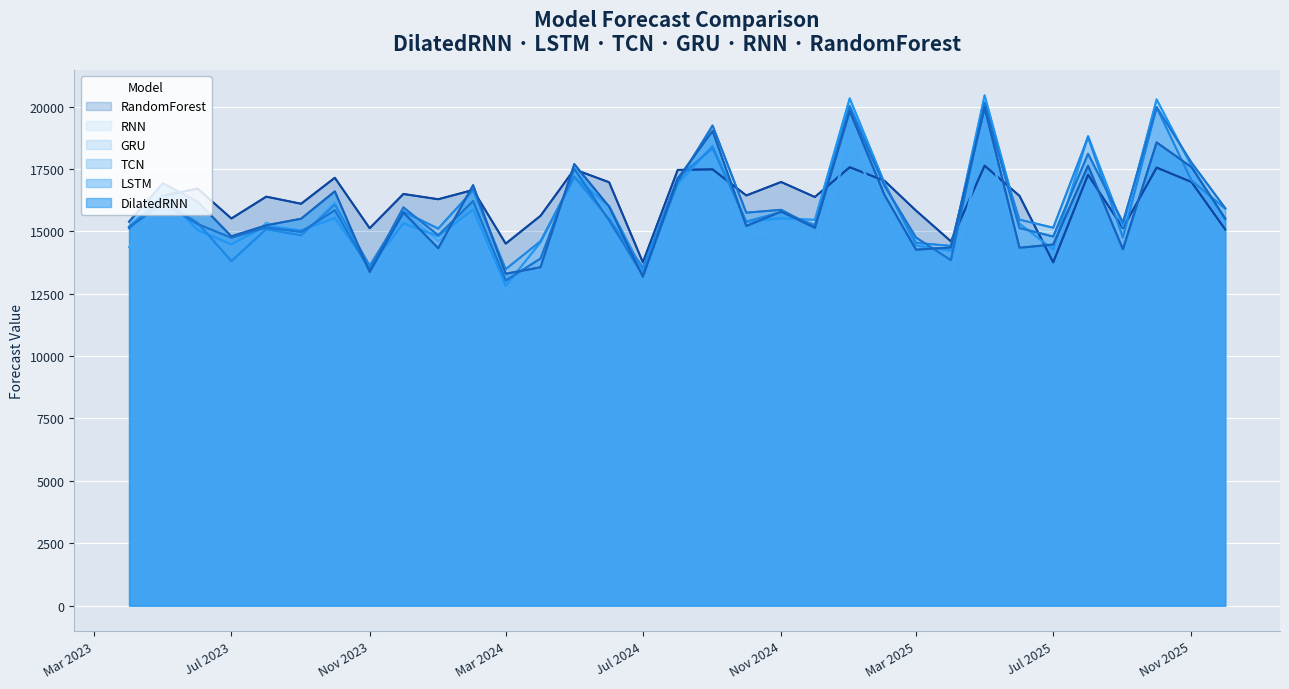

How many interior local valleys does the GRU series have?

11